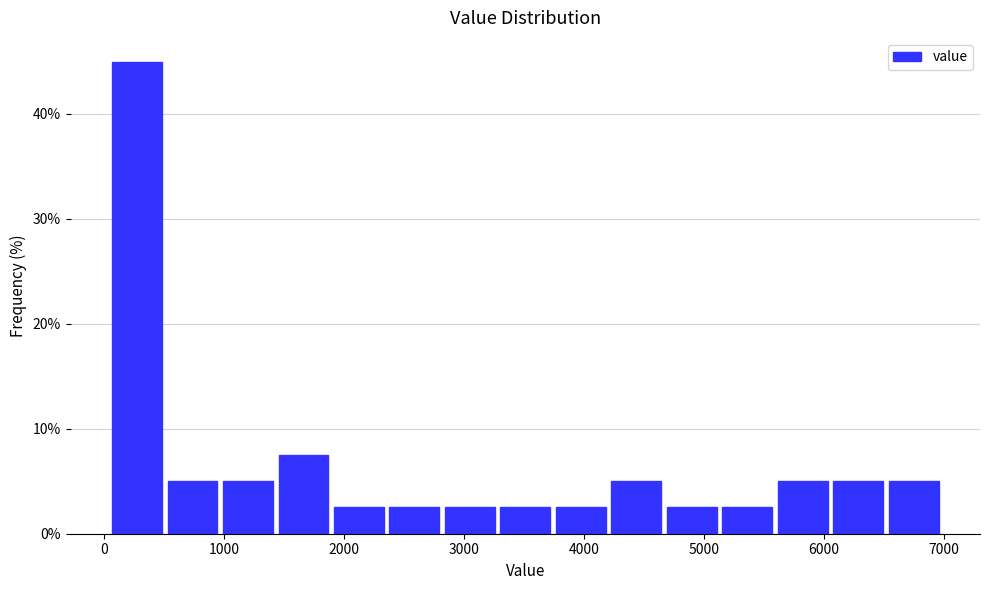

Reading left to right, list every bar in this chart as the range it spans on the x-axis followed by its height. Neither the bar edges nor the heights are printed on the chart, so give them approximately, as read against the axes.

100 to 500: 45
500 to 1000: 5
1000 to 1500: 5
1500 to 1900: 8
1900 to 2400: 3
2400 to 2800: 3
2800 to 3300: 3
3300 to 3800: 3
3800 to 4200: 3
4200 to 4700: 5
4700 to 5200: 3
5200 to 5600: 3
5600 to 6100: 5
6100 to 6500: 5
6500 to 7000: 5